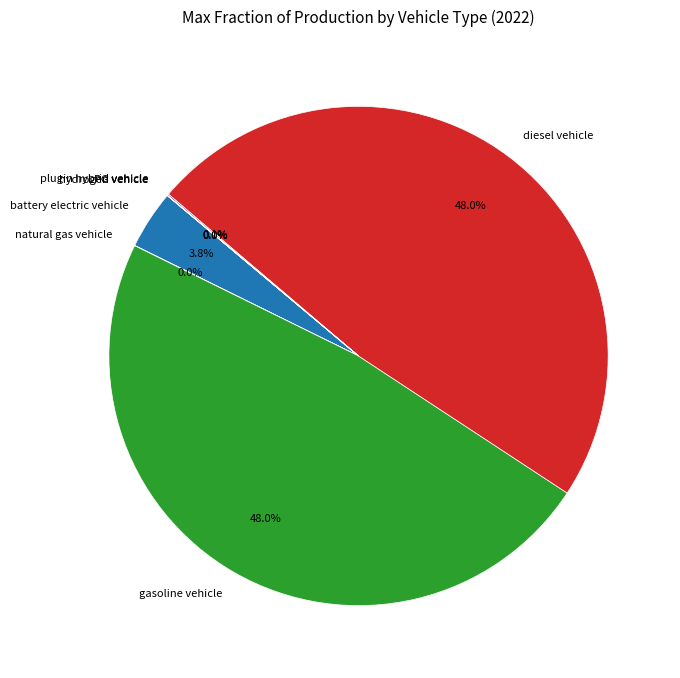

Do gasoline vehicle and battery electric vehicle together represent more than half of the pie?

Yes